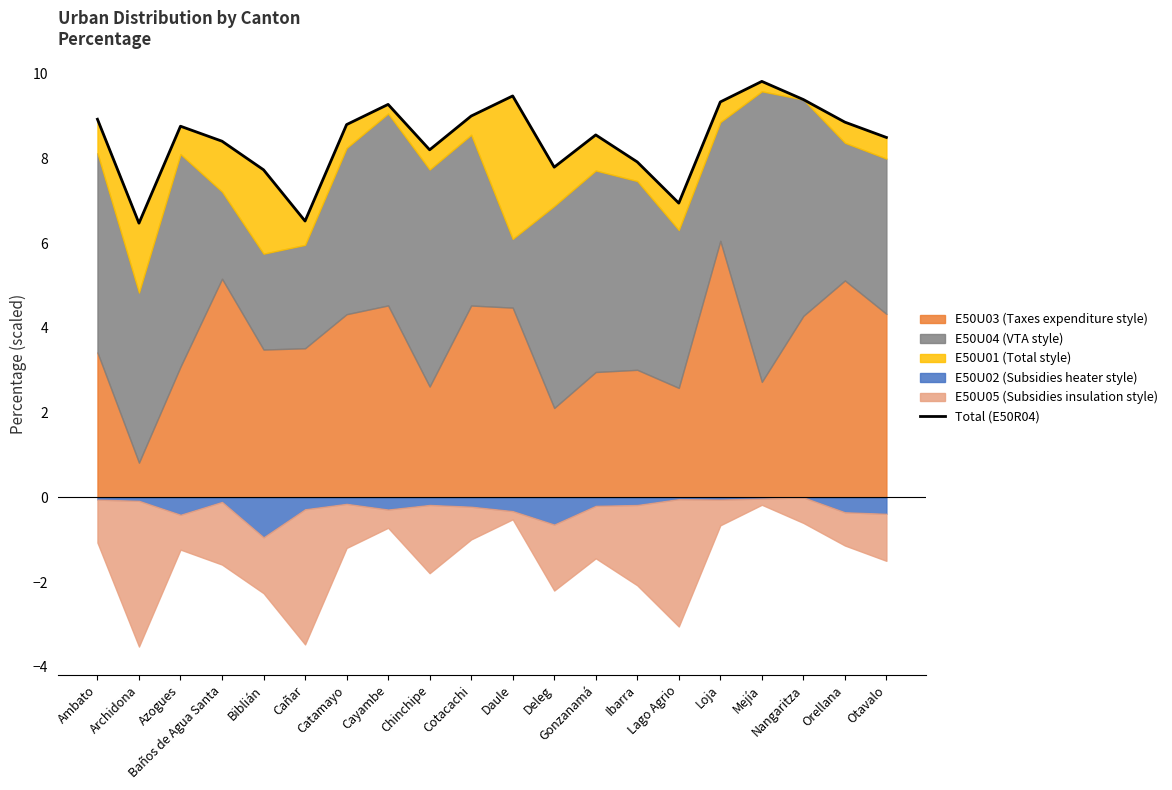

The chart shows a value of 9.5 at Archidona. True or false?

False